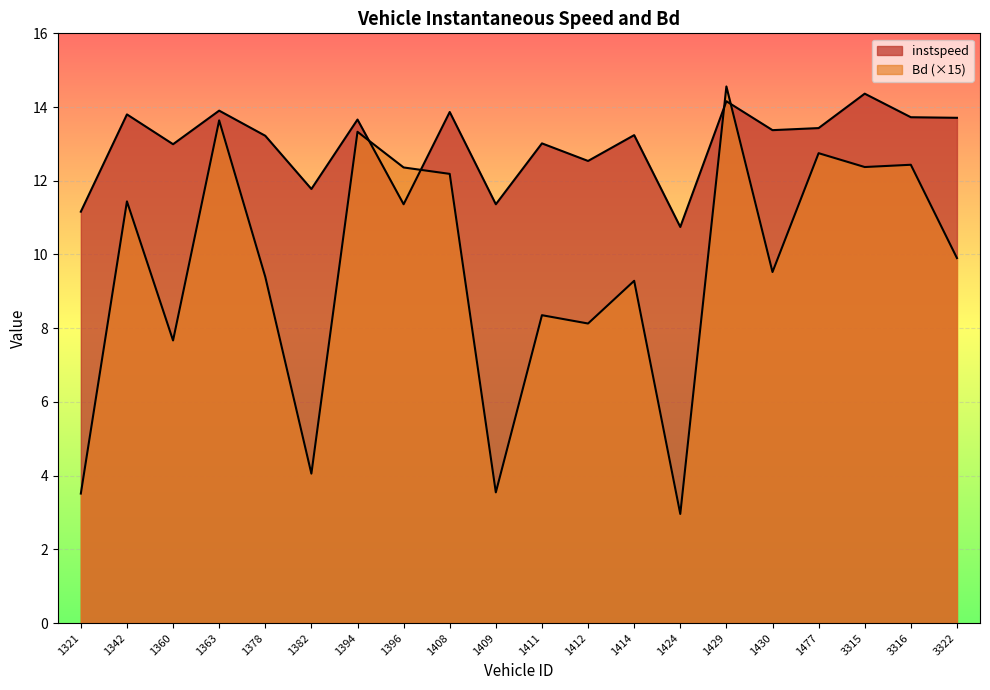

At which label is instspeed closest to 12?

1382